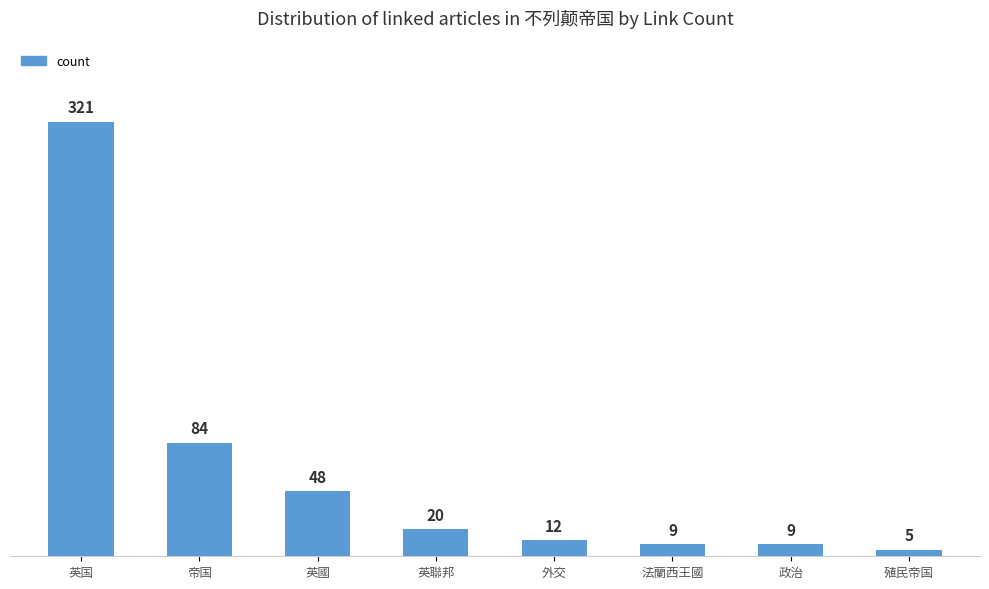

Is it true that the value at 英國 is 79?

False